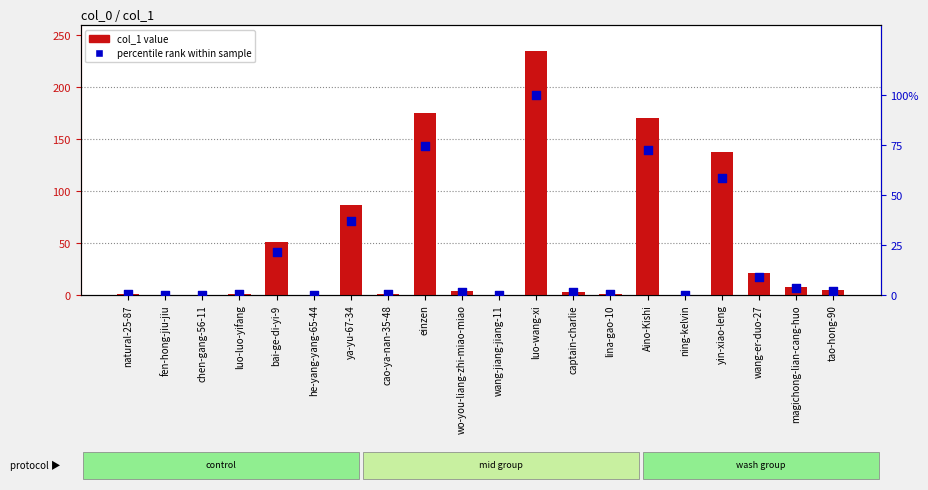

Is the value of percentile rank within sample at luo-luo-yifang greater than the value of col_1 value at yin-xiao-leng?

No